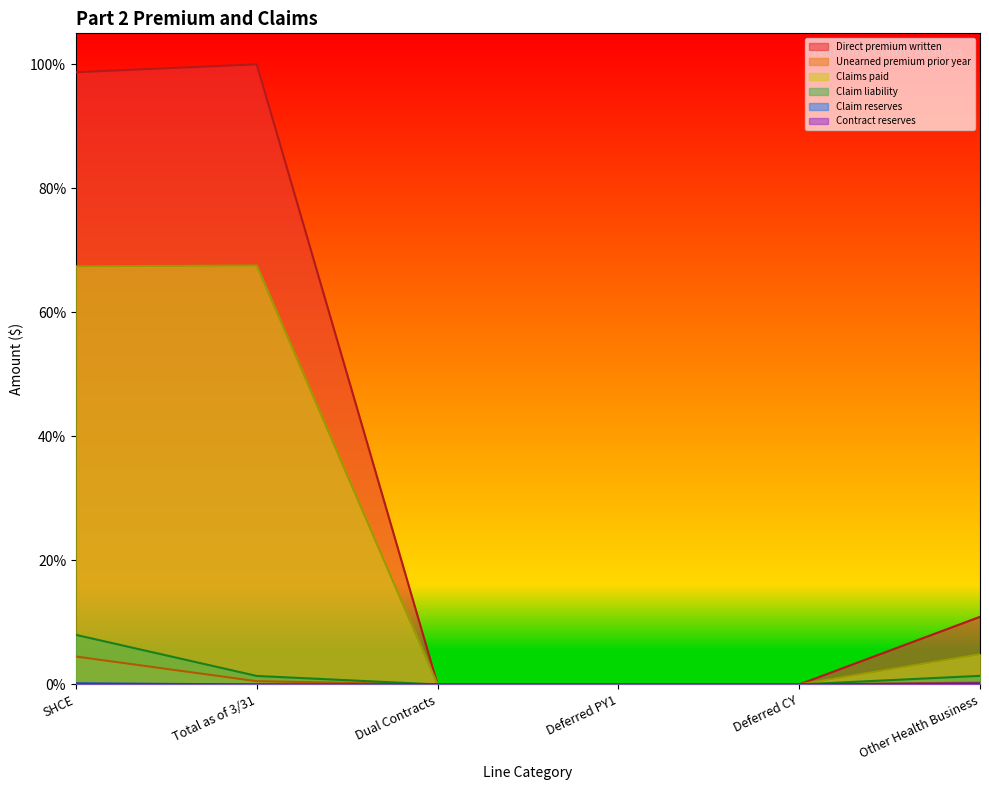

Does the chart display data point markers on the line(s)?

No